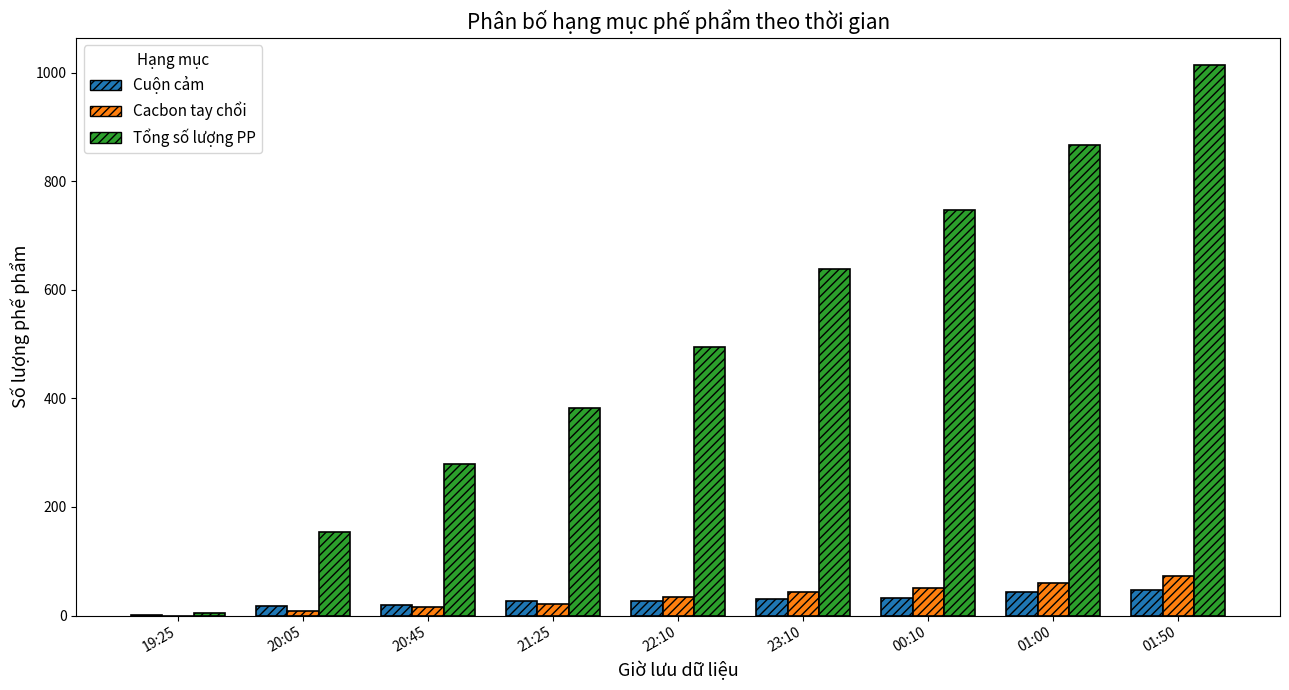

Which series changed the most between 22:10 and 00:10?

Tổng số lượng PP